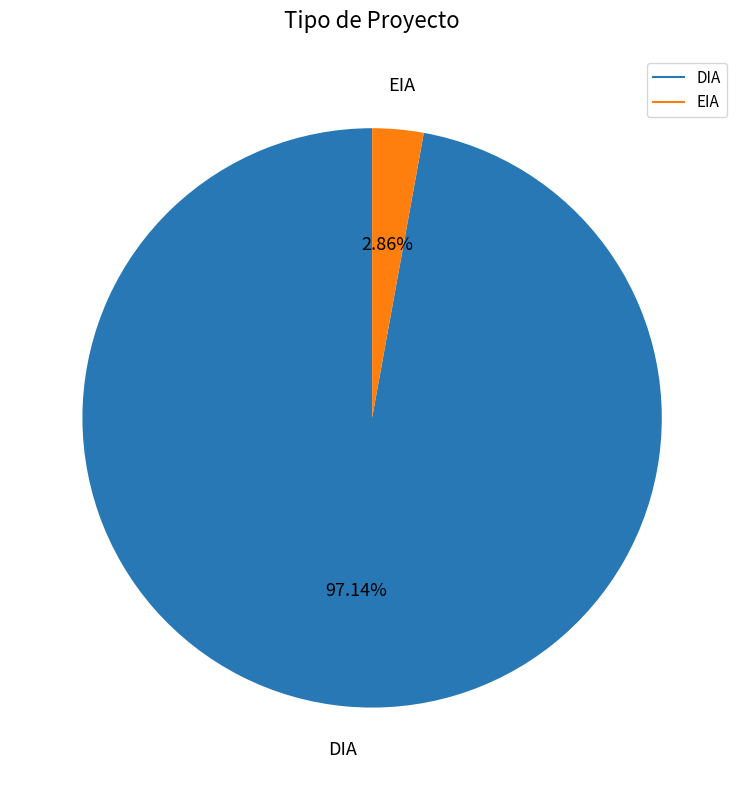

What percentage is the EIA slice, to the nearest percent?

3%